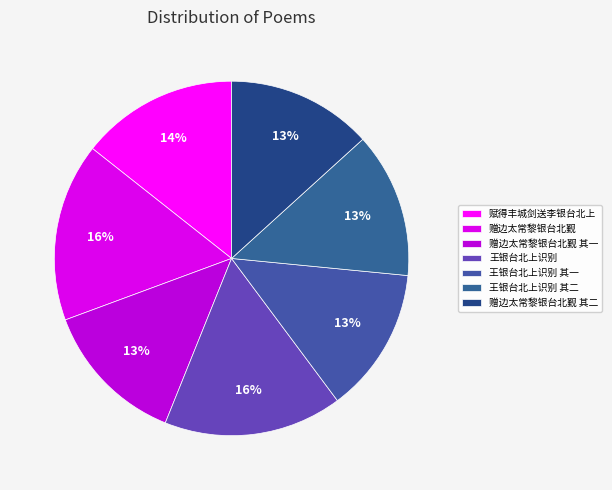

The 王银台北上识别 其二 slice represents 13% of the pie. True or false?

True